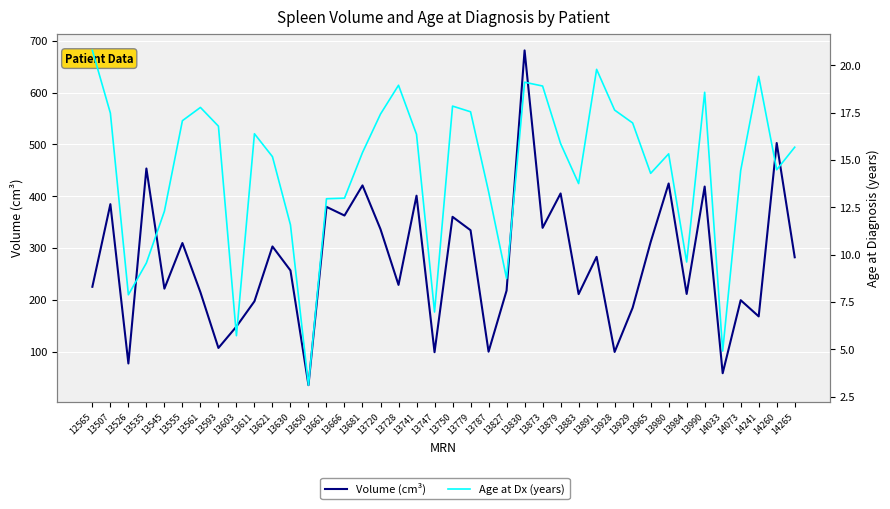

Which category has the lowest value in the Volume (cm³) series?

13650